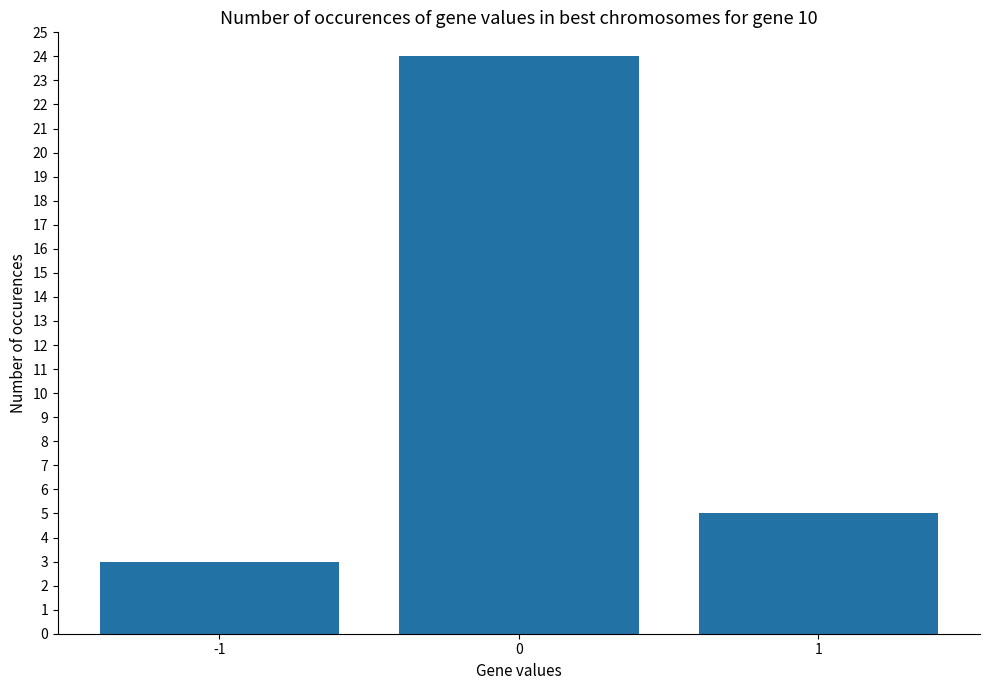

What is the difference between the values at 1 and 0?

19